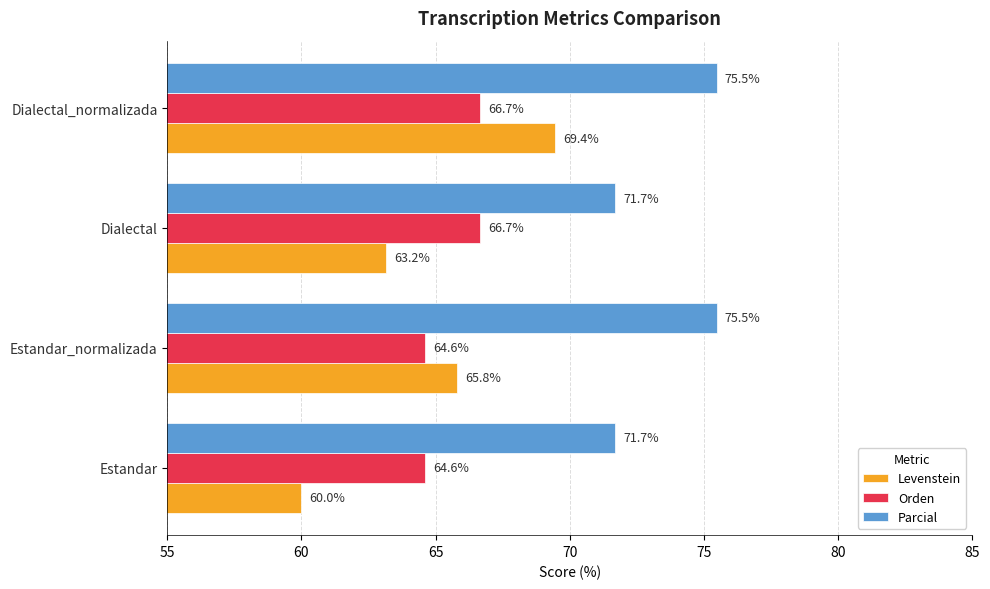

The Orden series shows 66.7 at Dialectal. True or false?

True